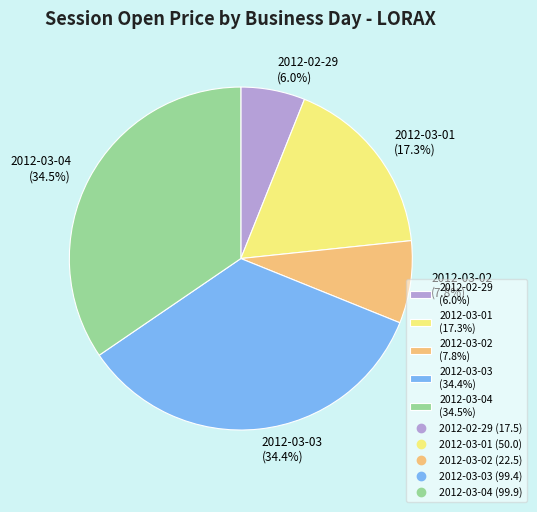

To the nearest percent, what is the difference between the 2012-02-29 and 2012-03-02 slice percentages?

2%